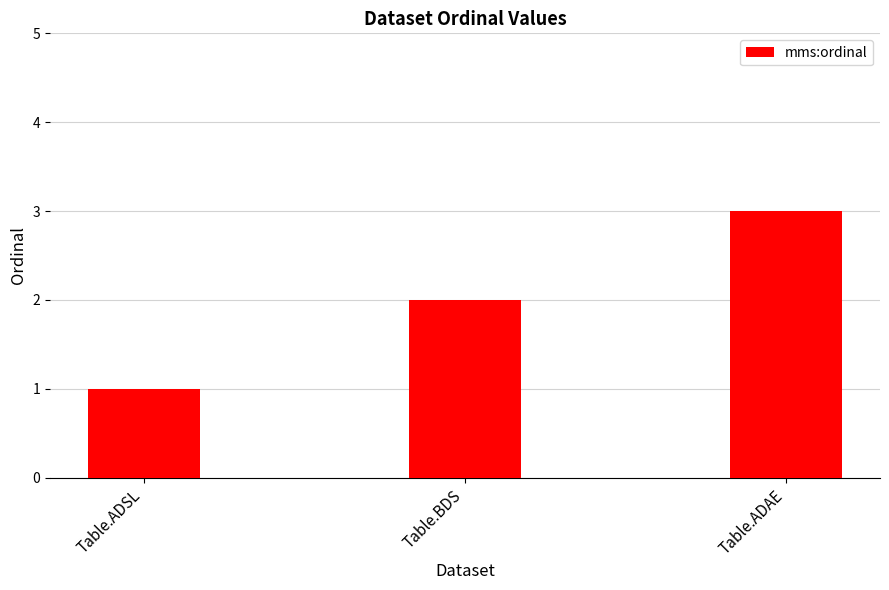

What is the difference between the values at Table.ADAE and Table.BDS?

1